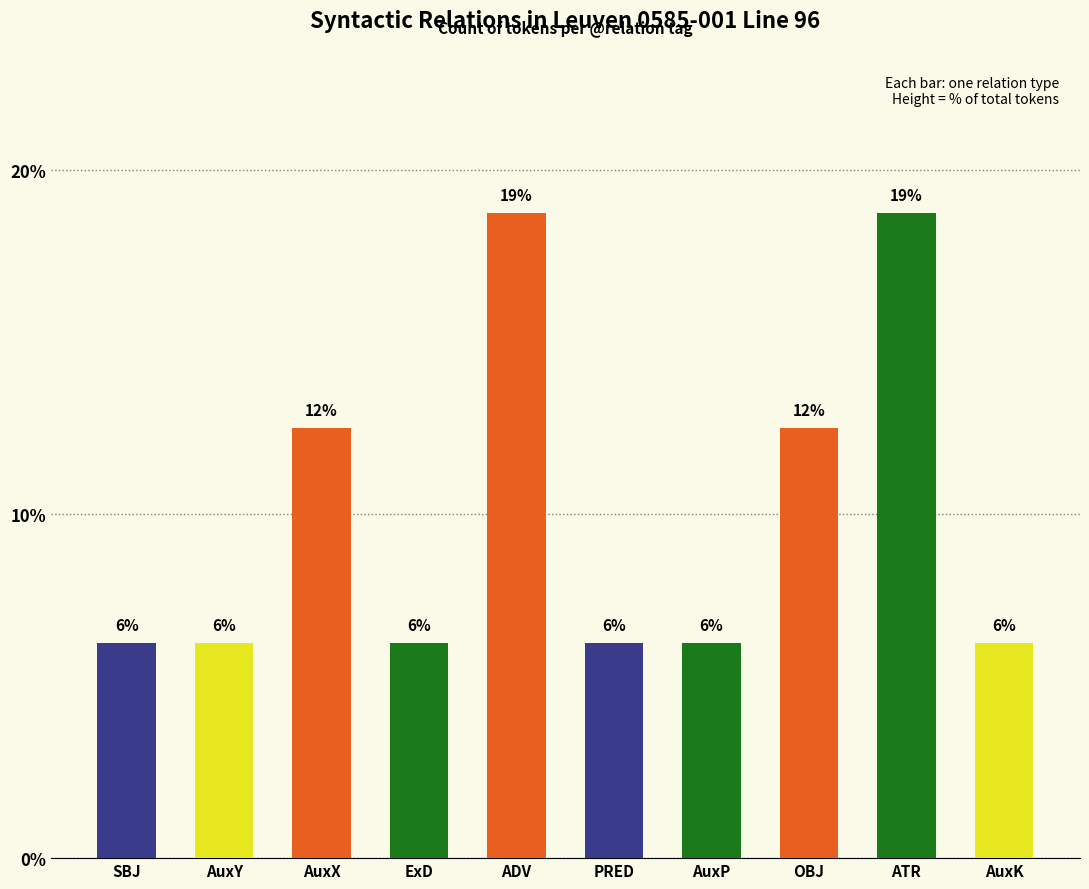

What is the label of the 1st bar from the right?

AuxK